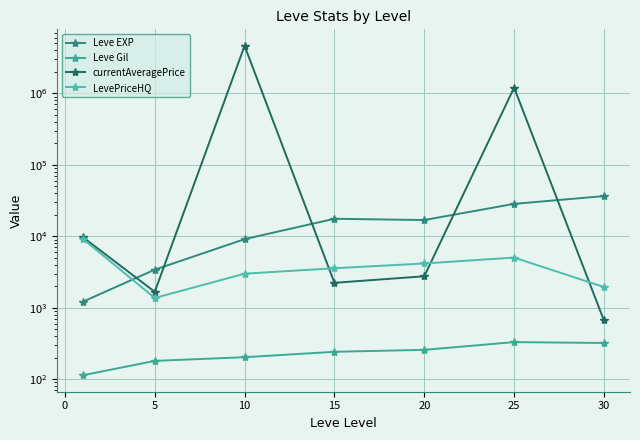

Which series has the largest range (max minus min)?

currentAveragePrice